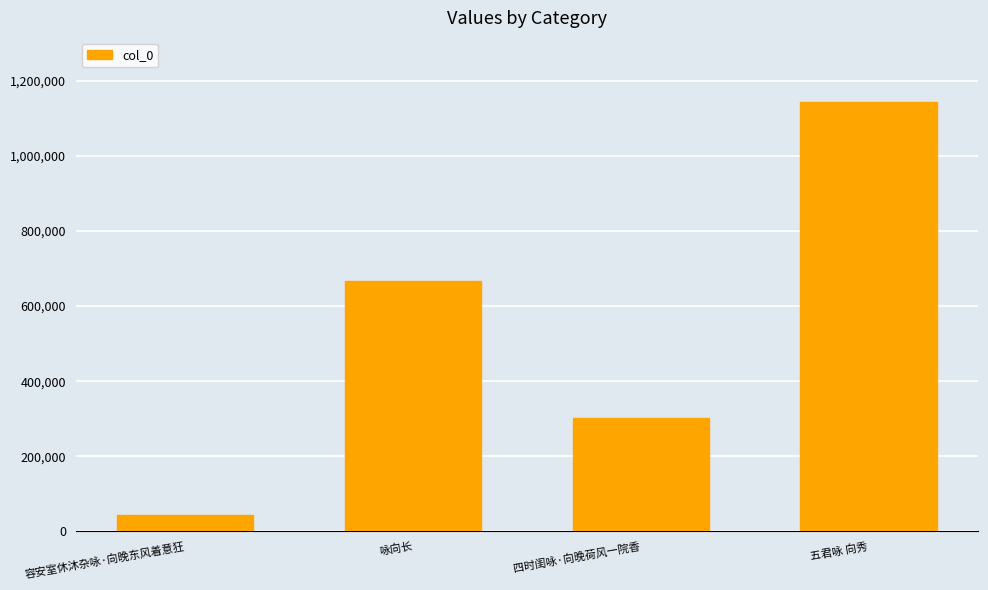

What is the change in value from 容安室休沐杂咏·向晚东风着意狂 to 咏向长?

+623290